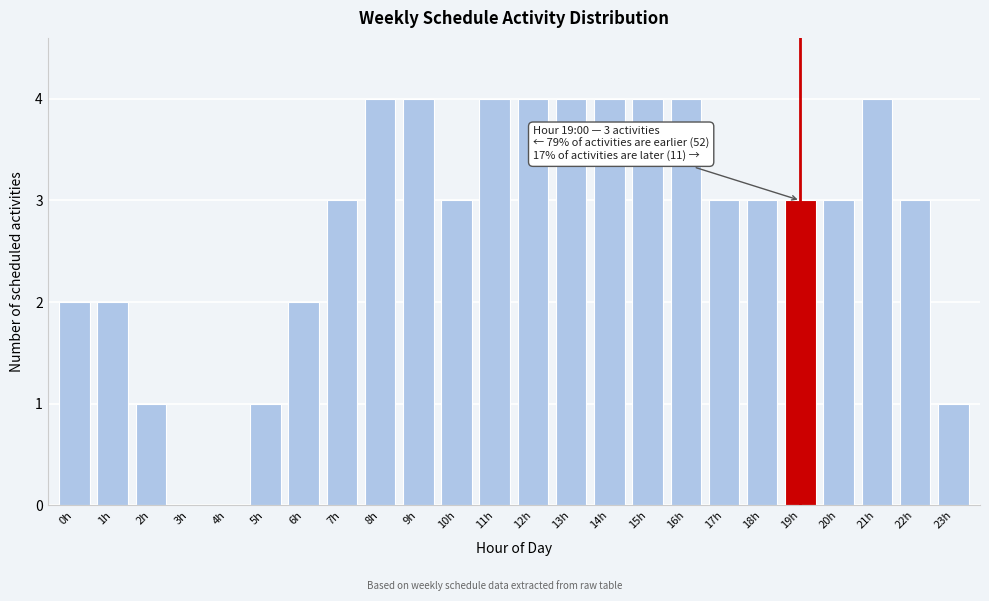

Reading left to right, what are all the values shown in this chart?

0h=2	1h=2	2h=1	3h=0	4h=0	5h=1	6h=2	7h=3	8h=4	9h=4	10h=3	11h=4	12h=4	13h=4	14h=4	15h=4	16h=4	17h=3	18h=3	19h=3	20h=3	21h=4	22h=3	23h=1